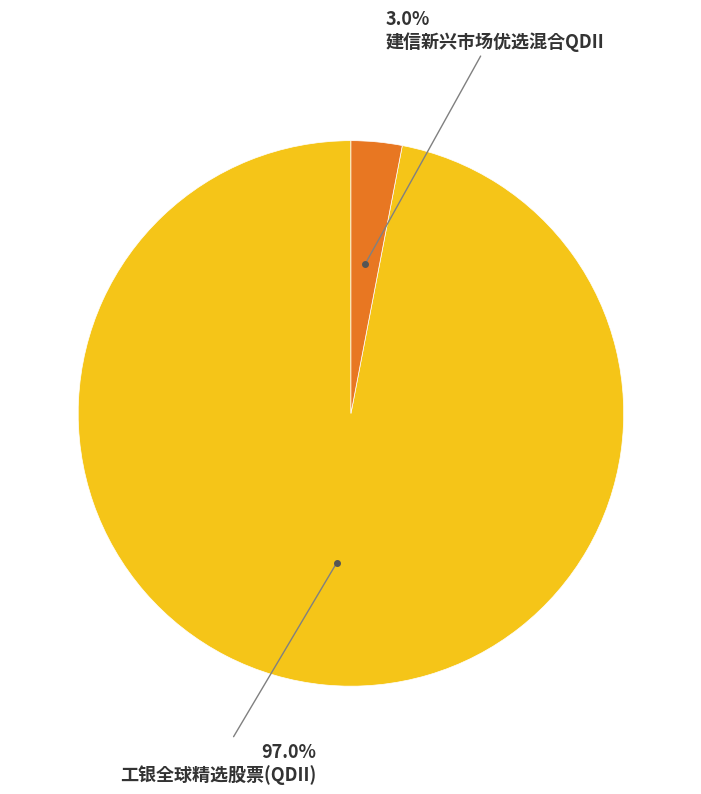

Does any single category account for the majority?

Yes